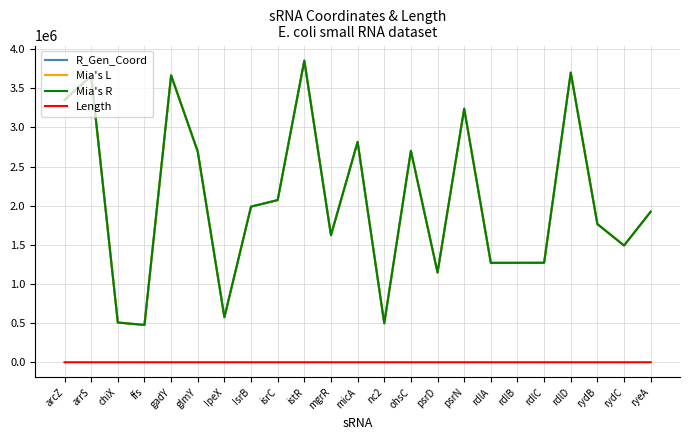

What is the highest value of the Mia's L series?

3853118